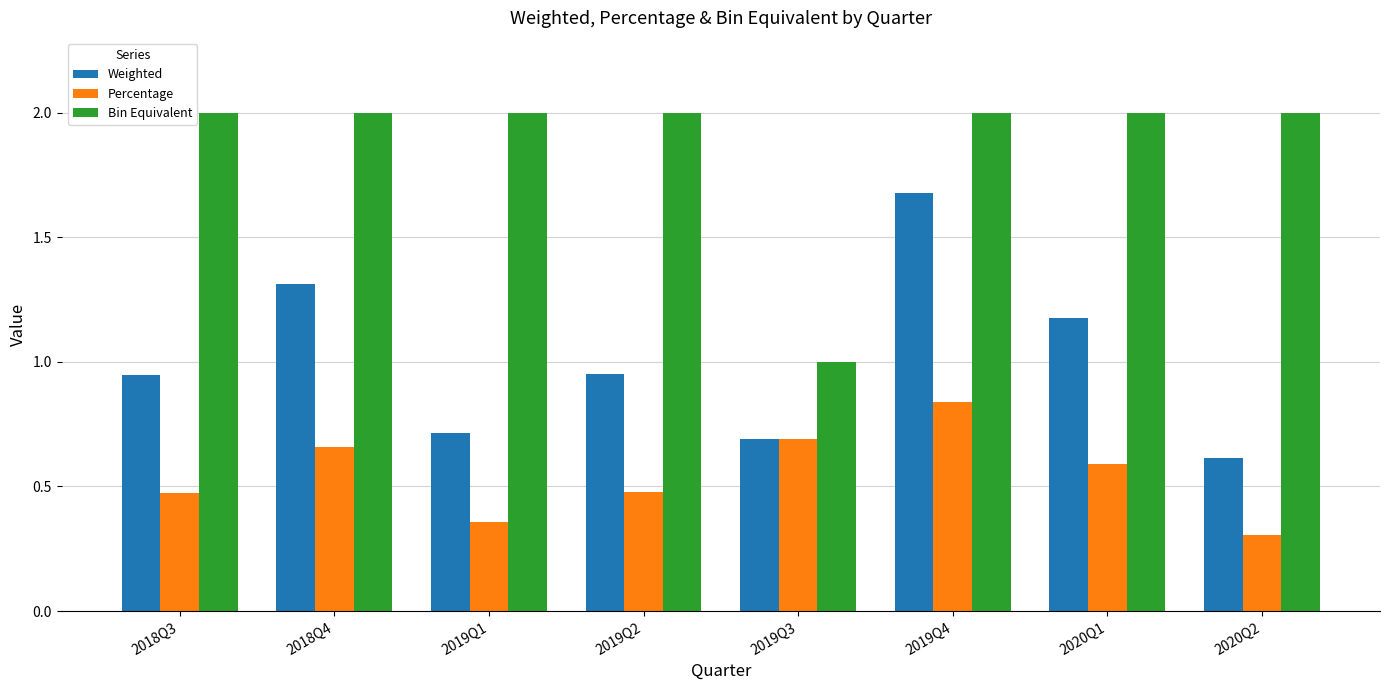

What is the highest value of the Bin Equivalent series?

2.0